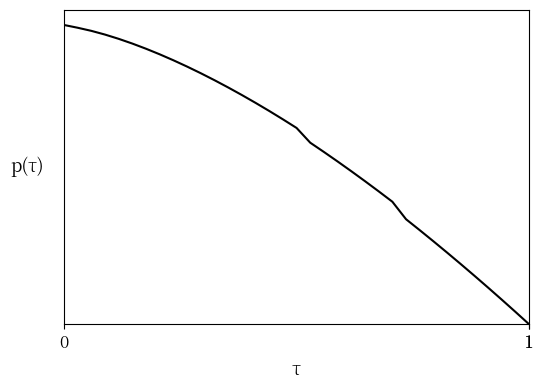

Reading left to right, extract all data points from this chart.

1.0	1.0	1.0	1.0	1.0	0.9	0.9	0.9	0.9	0.9	0.8	0.8	0.8	0.8	0.7	0.7	0.7	0.7	0.6	0.6	0.5	0.5	0.5	0.4	0.4	0.4	0.3	0.3	0.2	0.2	0.2	0.1	0.1	0.0	0.0